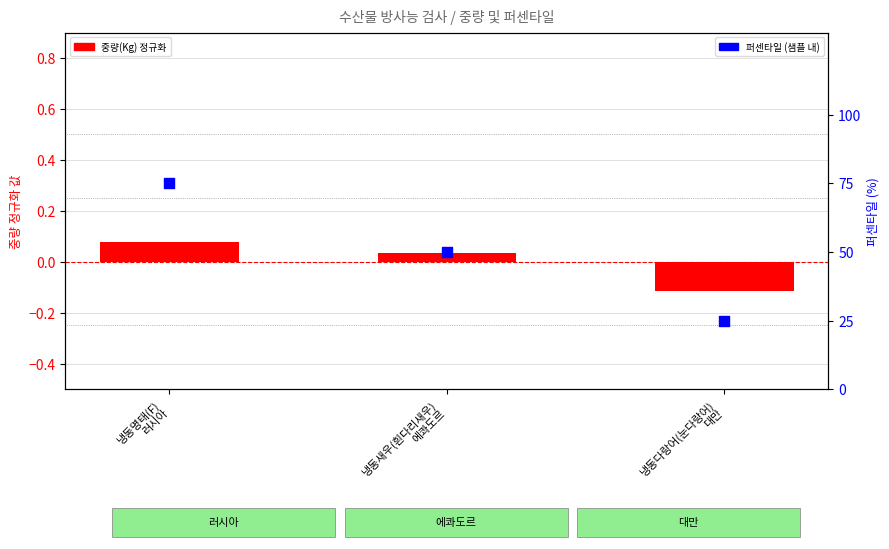

What is the total value across all series at 냉동다랑어(눈다랑어)
대만?

24.9